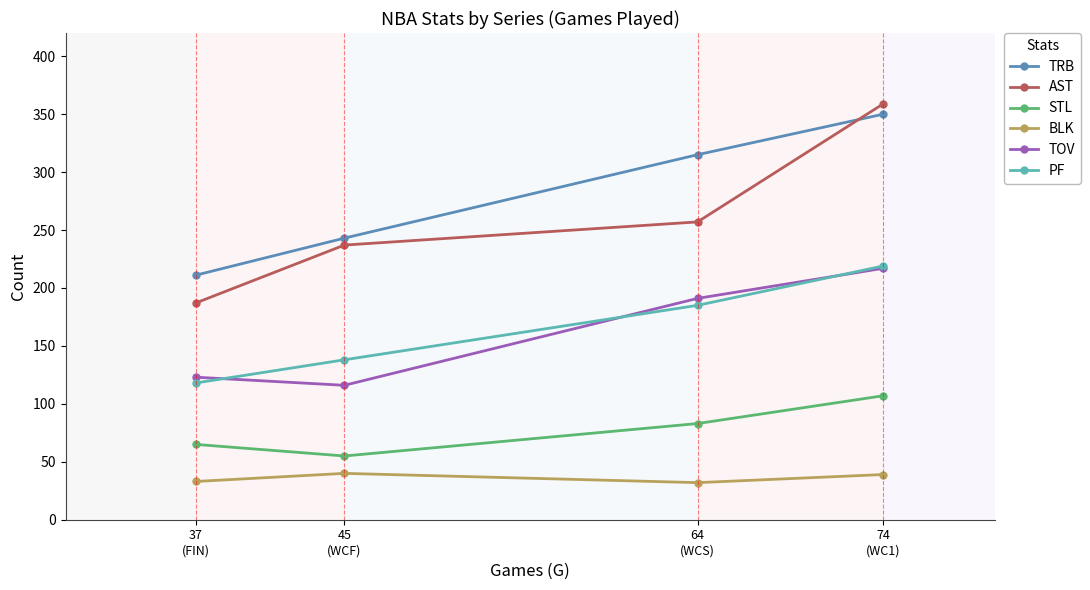

True or false: PF and AST cross at least once.

False